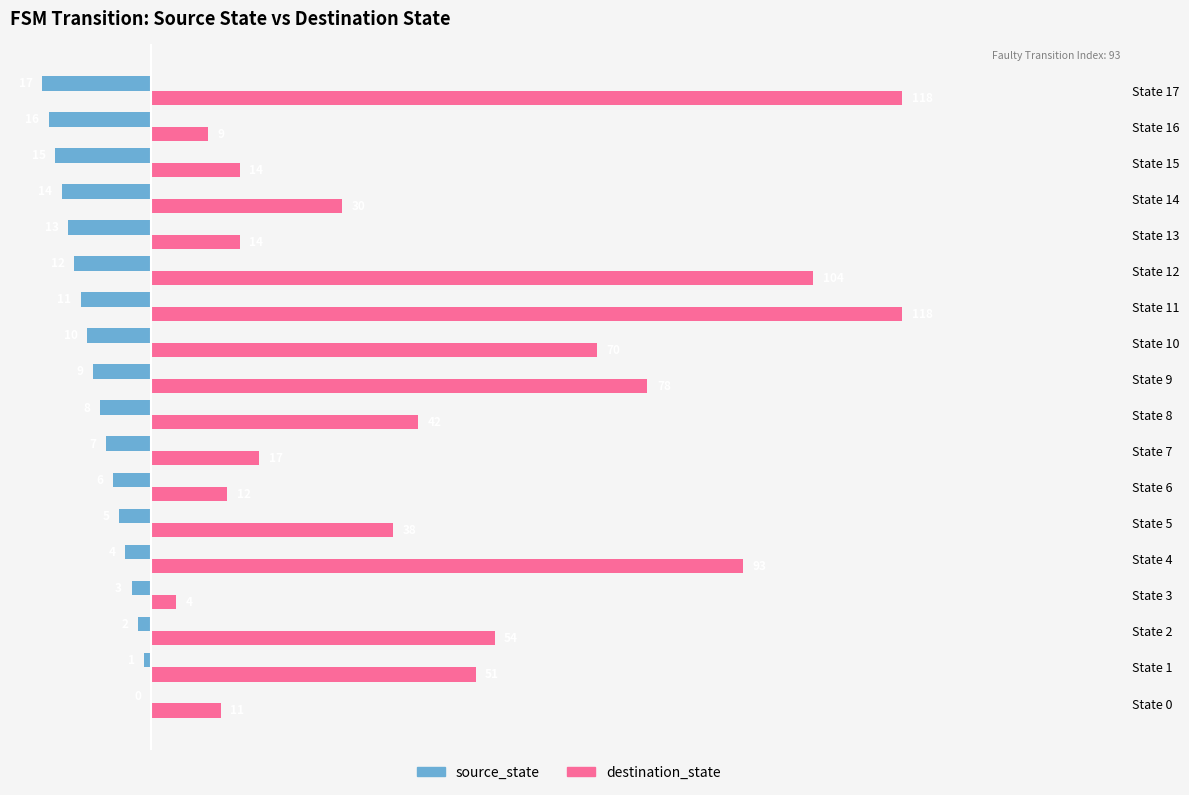

Which series changed the most between State 9 and State 15?

destination_state